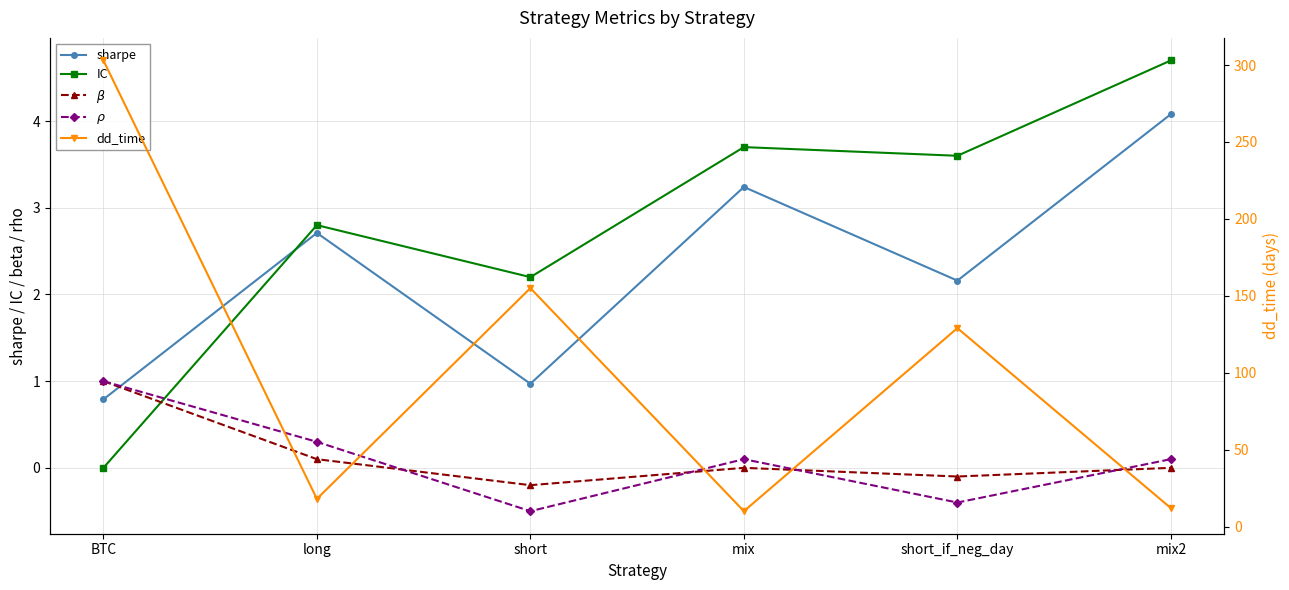

True or false: $\beta$ has more than 1 points higher than both neighbors.

False